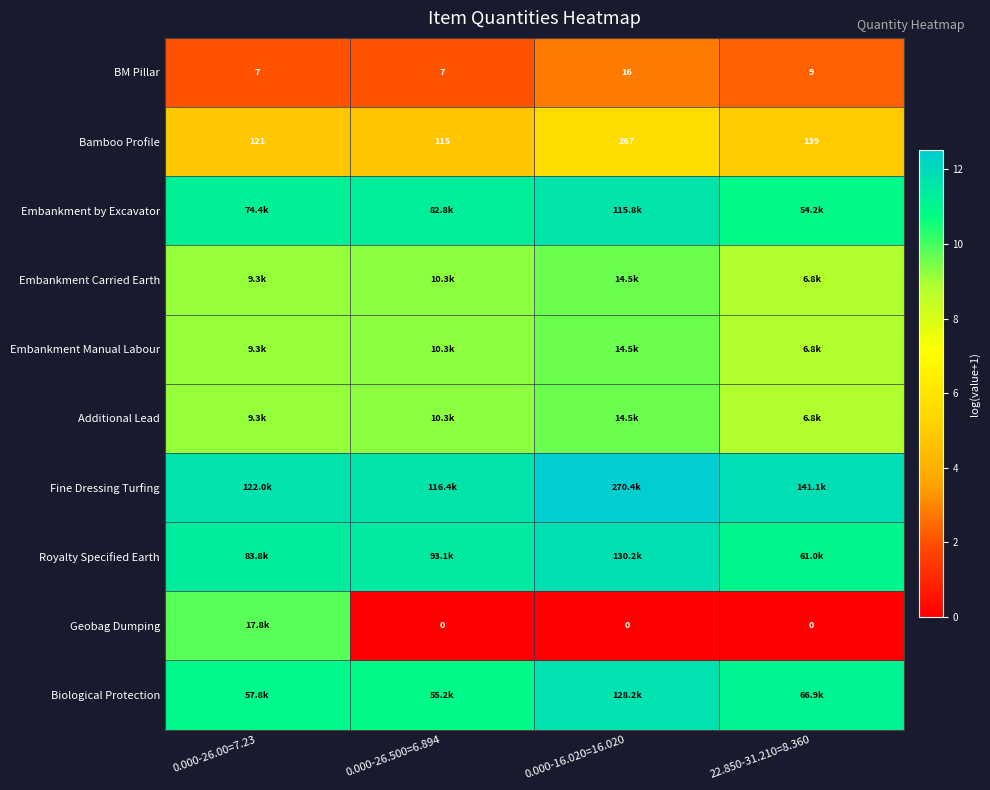

Which series has the largest total across all categories?

Fine Dressing Turfing